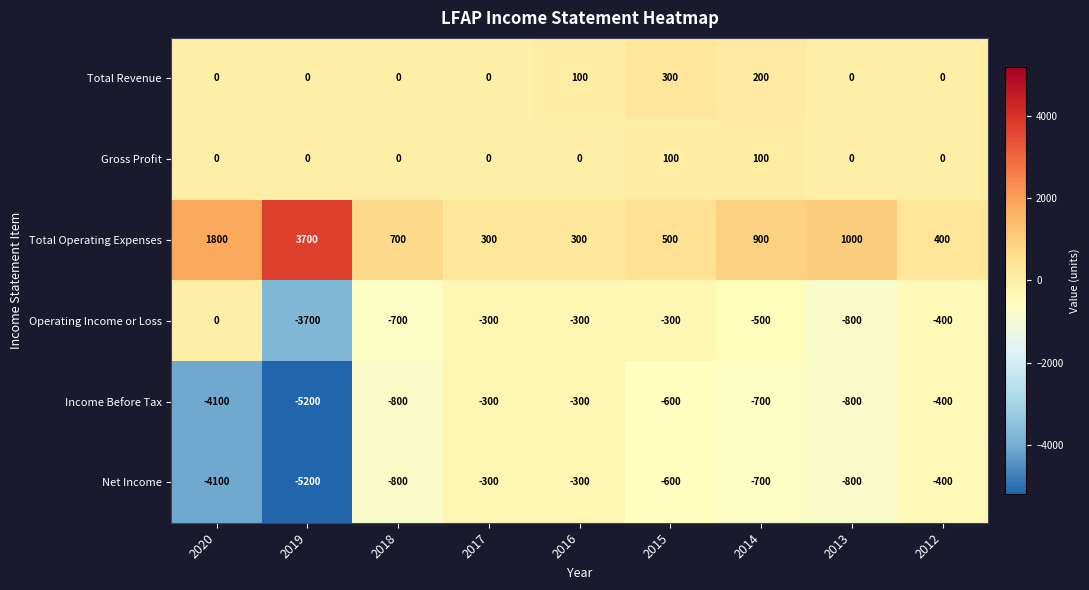

What is the spread (max minus min) of values at 2019?

8900